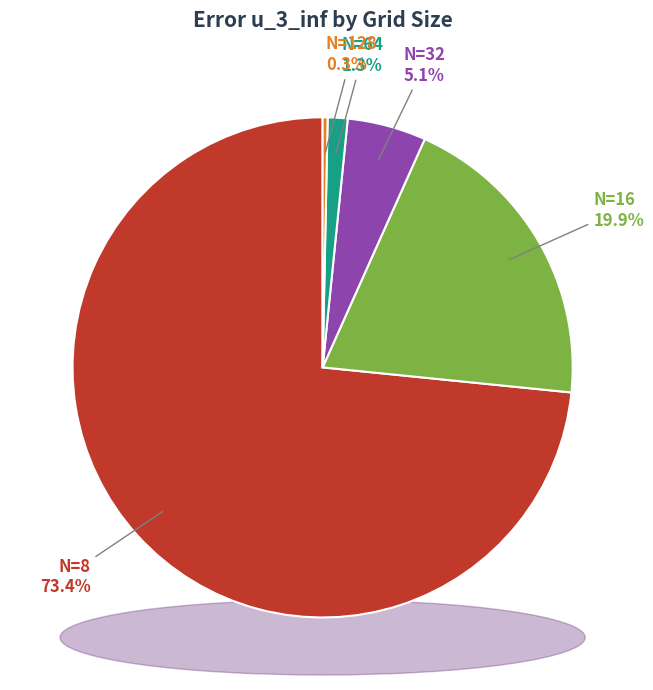

Which slice is the smallest?

N=128